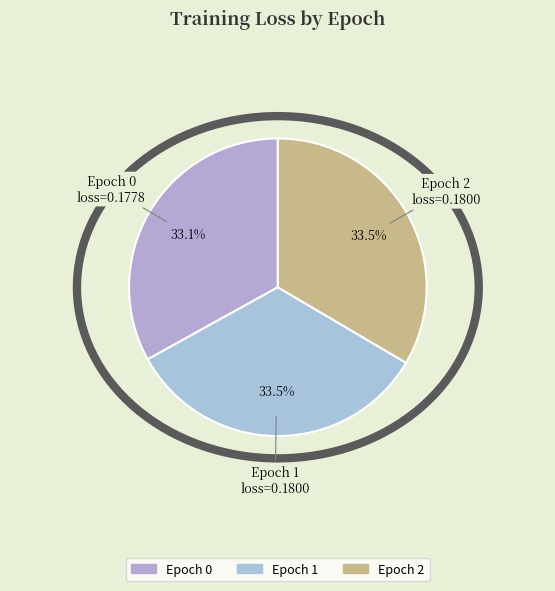

Is there any slice that represents more than half of the pie?

No